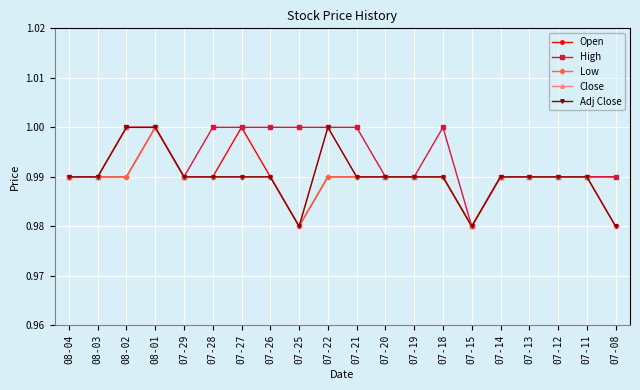

Where is Close nearest to the value 0?

07-25